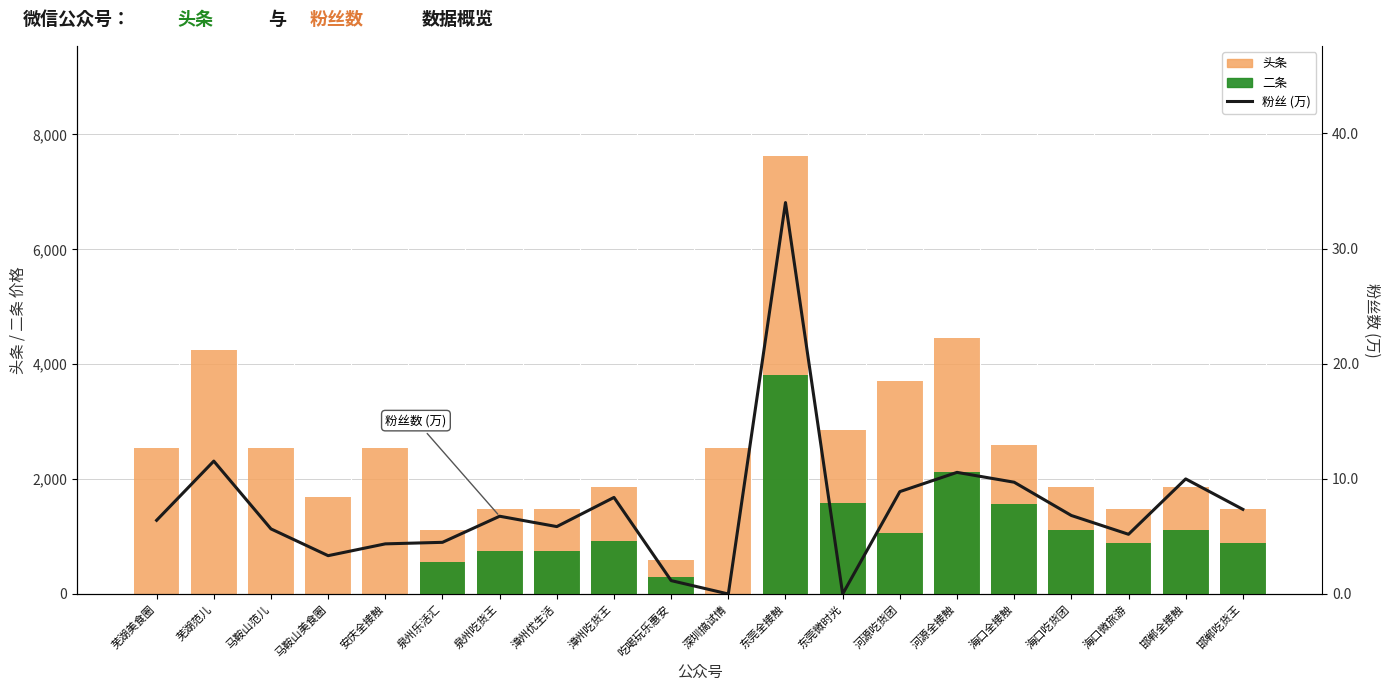

Rank the series by their average value, from lowest to highest.

粉丝 (万), 二条, 头条